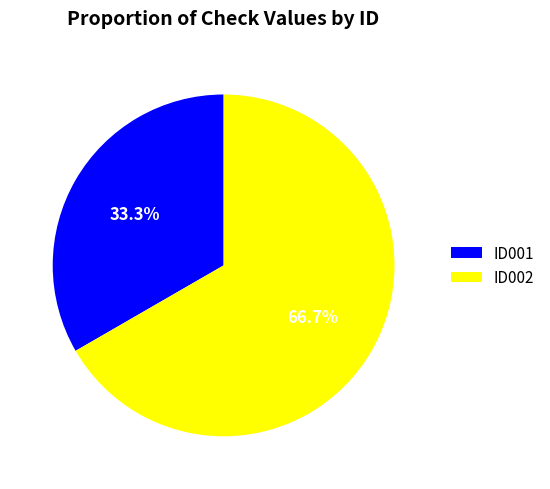

Does ID002 account for over 50% of the chart?

Yes